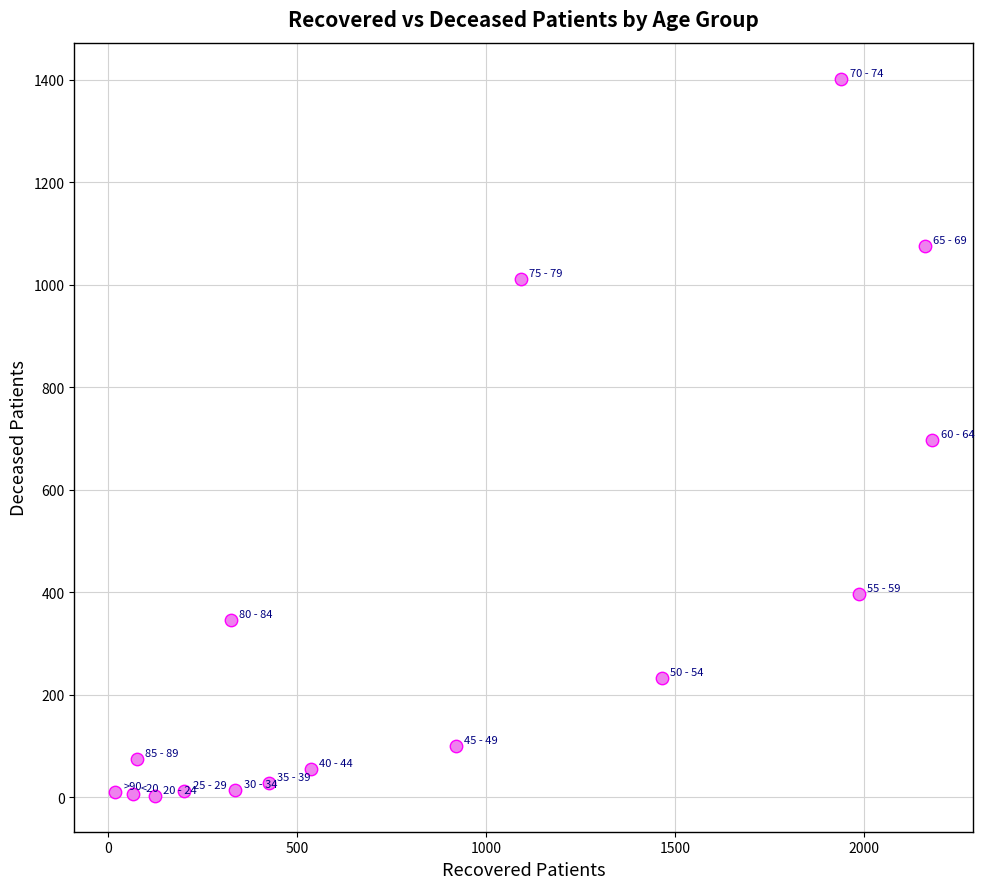

What is the range of X values (max minus min)?

2164